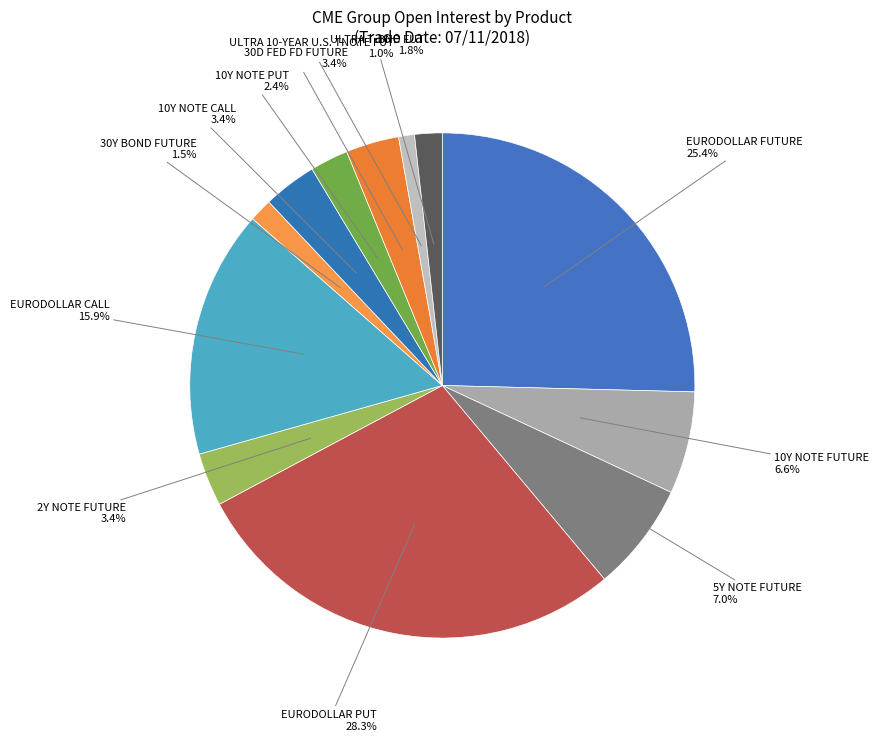

What is the largest slice in the pie chart?

EURODOLLAR PUT